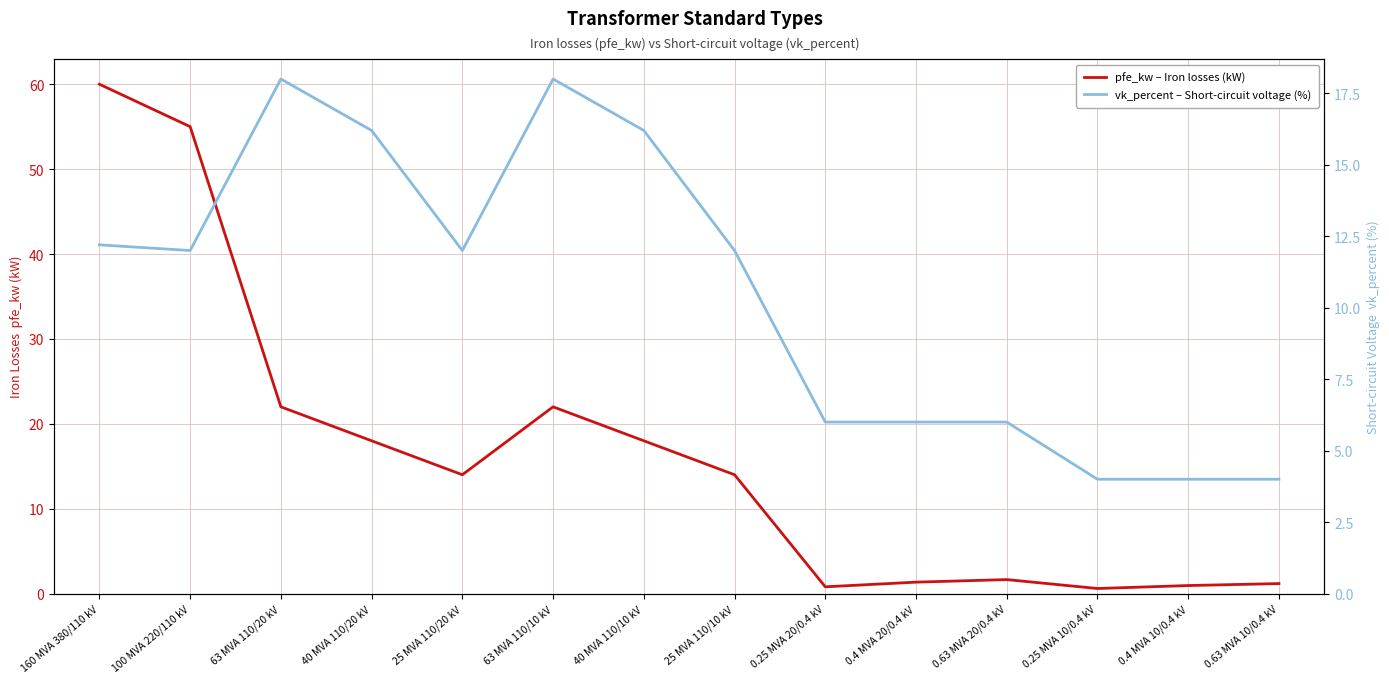

Read the vk_percent – Short-circuit voltage (%) value at 0.4 MVA 10/0.4 kV.

4.0